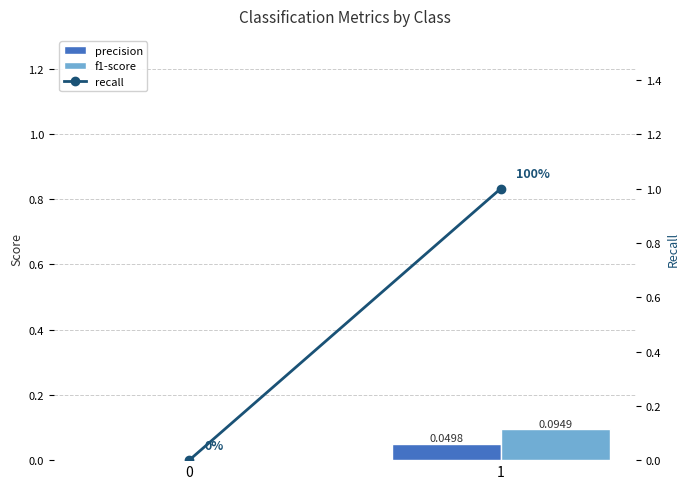

How many categories are shown in the chart?

2